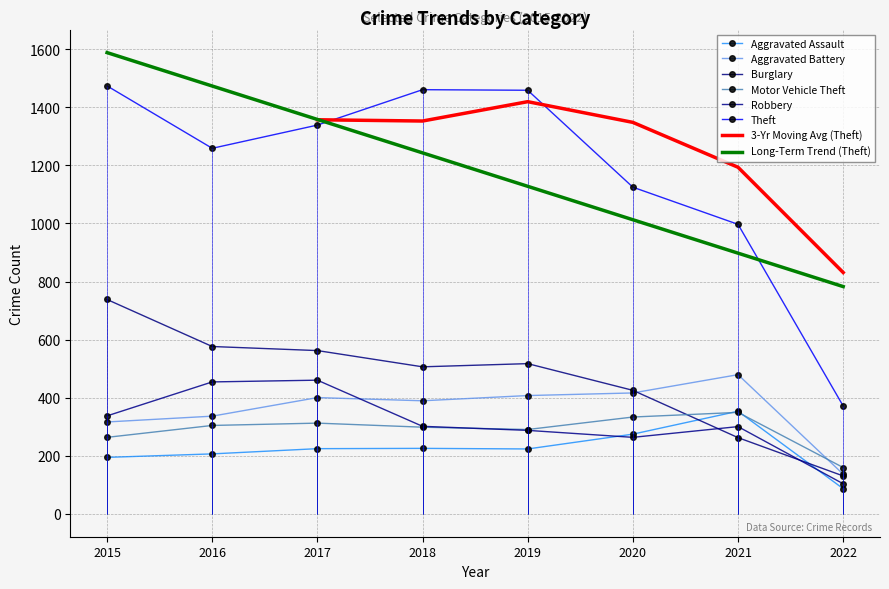

Rank the series at 2016 from highest to lowest value.

Theft, Burglary, Robbery, Aggravated Battery, Motor Vehicle Theft, Aggravated Assault